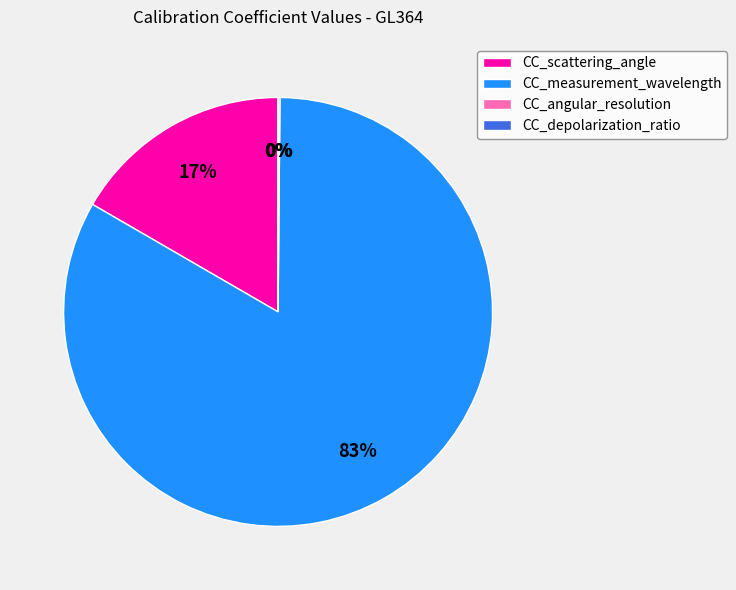

To the nearest percent, what is the difference between the largest and smallest slice percentages?

83%